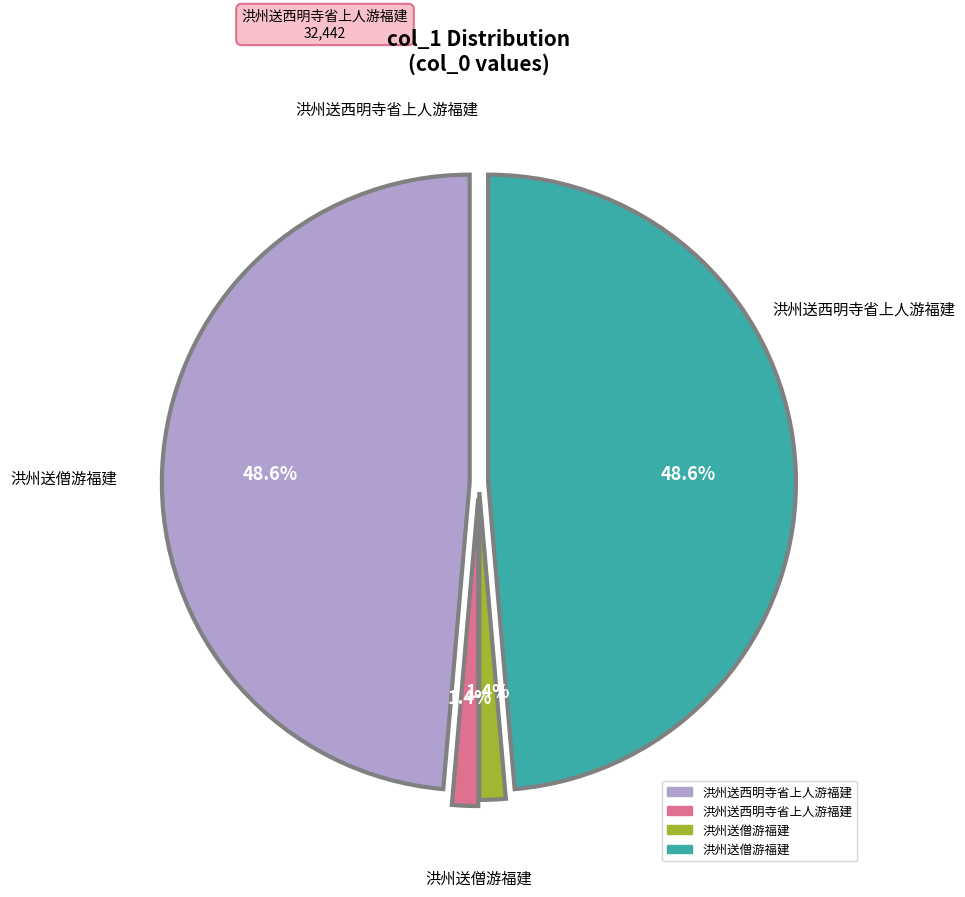

How many slices are in this pie chart?

4